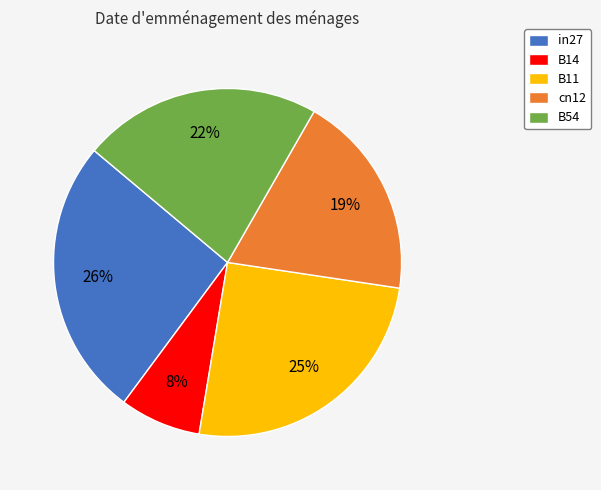

The B14 slice represents 1% of the pie. True or false?

False